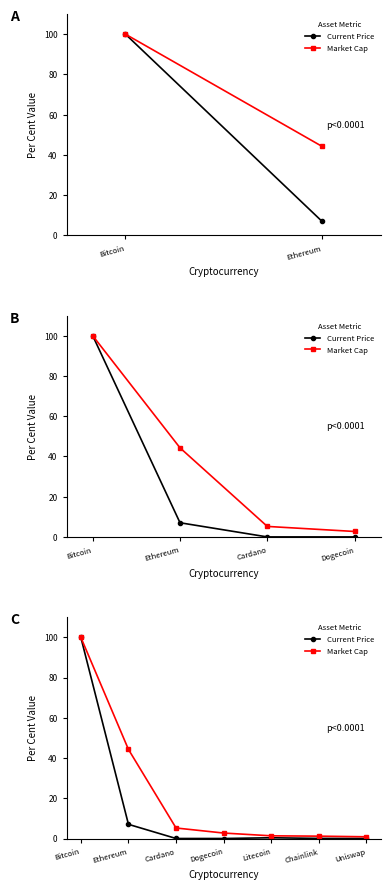

Is it true that Current Price equals 0.1 at Uniswap?

False